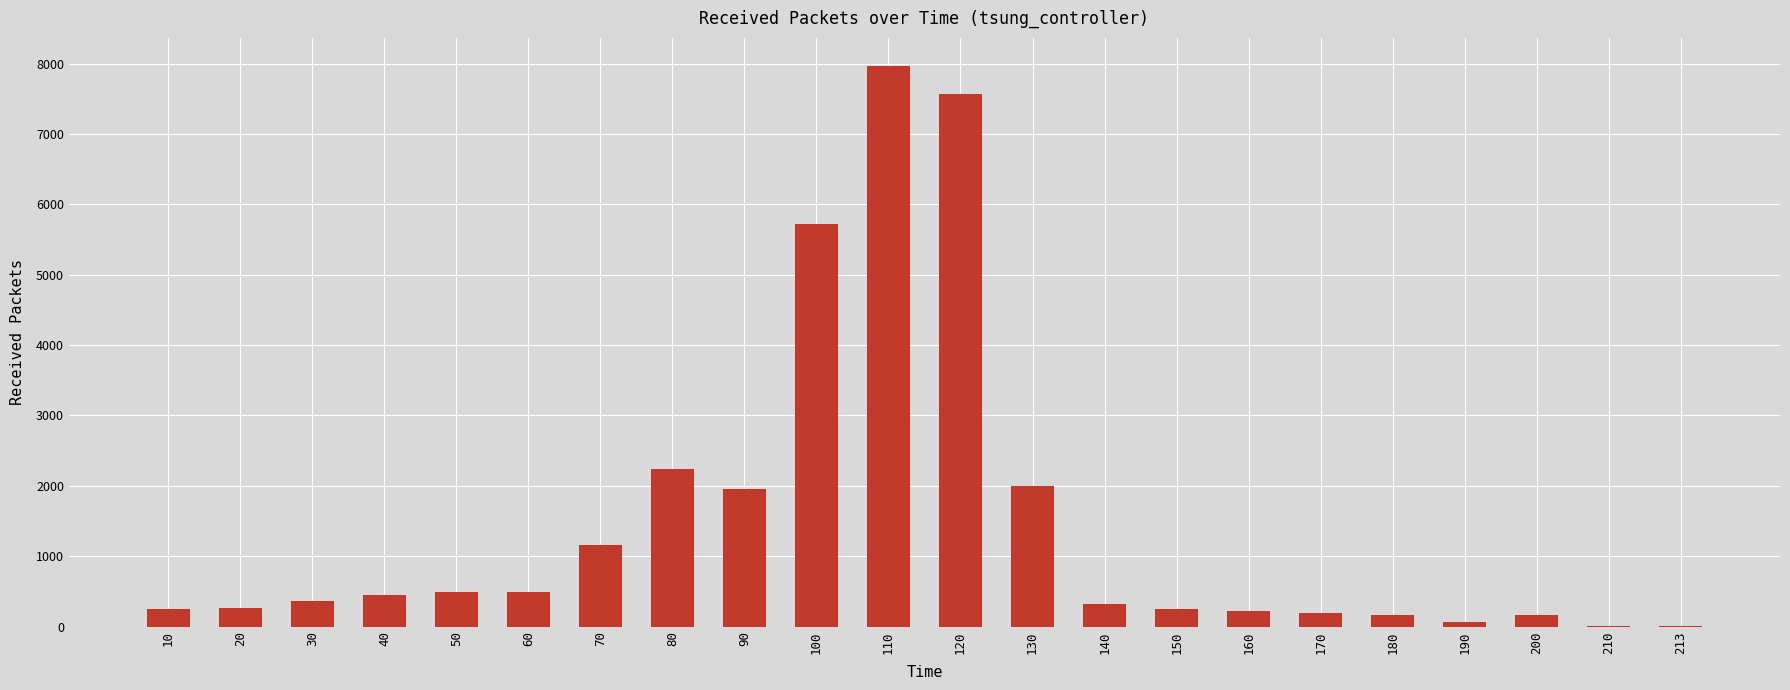

What is the maximum value shown in the chart?

7967